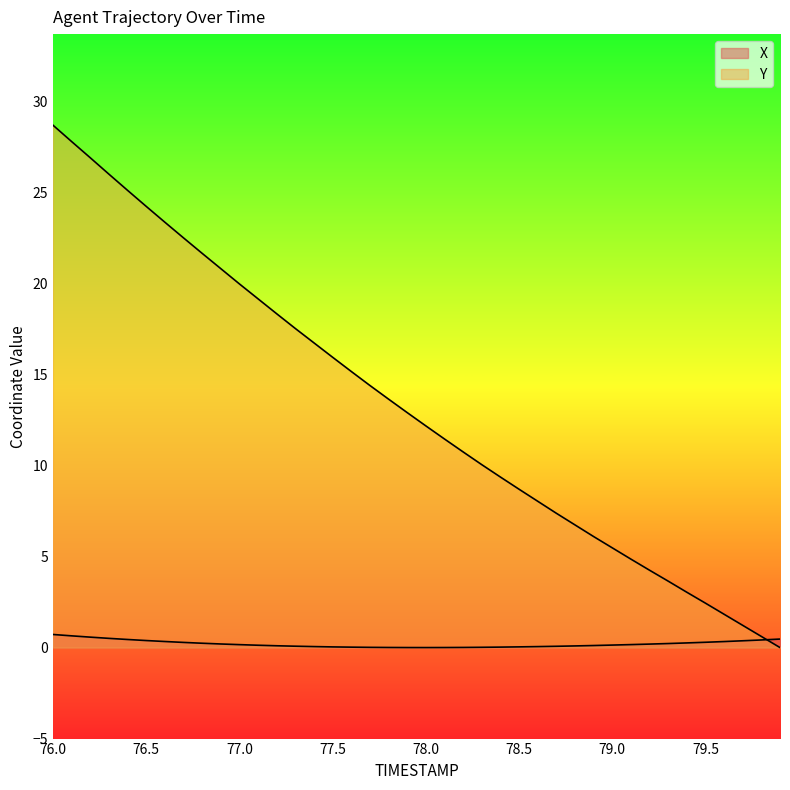

List the labels in order of X value, smallest first.

78.0, 77.9, 78.1, 77.8, 78.2, 77.7, 78.3, 77.6, 78.4, 77.5, 78.5, 78.6, 77.4, 78.7, 77.3, 78.8, 77.2, 78.9, 77.1, 79.0, 77.0, 79.1, 79.2, 76.9, 79.3, 76.8, 79.4, 76.7, 79.5, 79.6, 76.6, 79.7, 76.5, 79.8, 76.4, 79.9, 76.3, 76.2, 76.1, 76.0